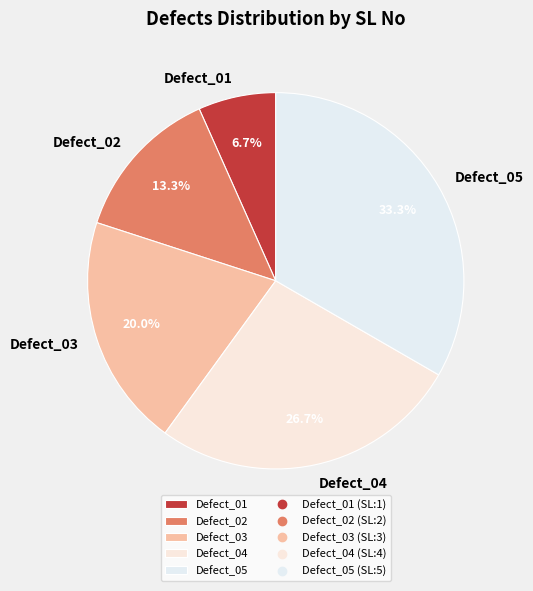

Combined, do Defect_02 and Defect_04 account for over 50%?

No